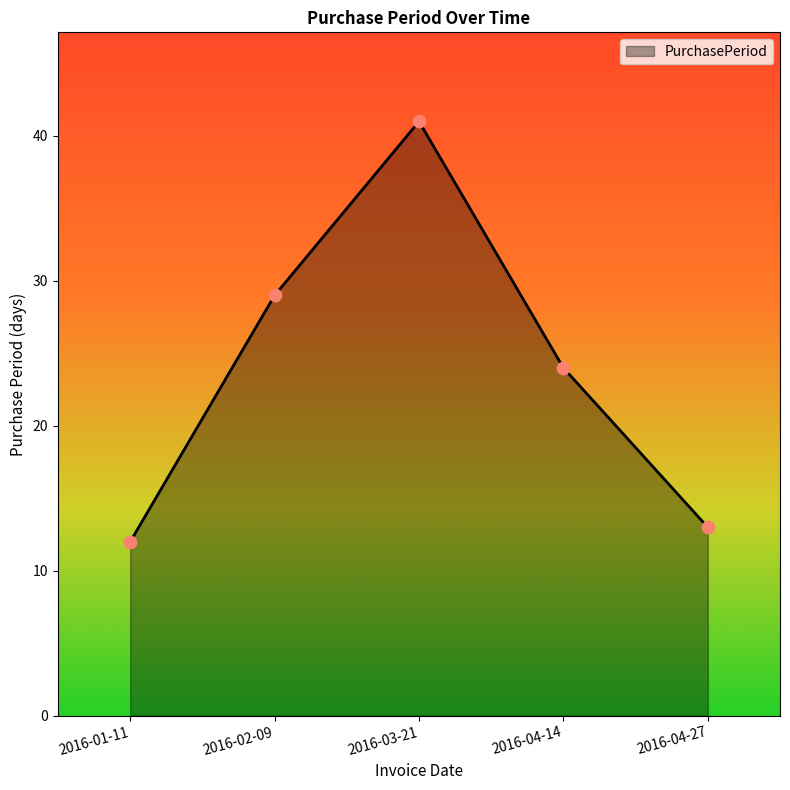

Between 2016-02-09 and 2016-04-27, which is larger?

2016-02-09